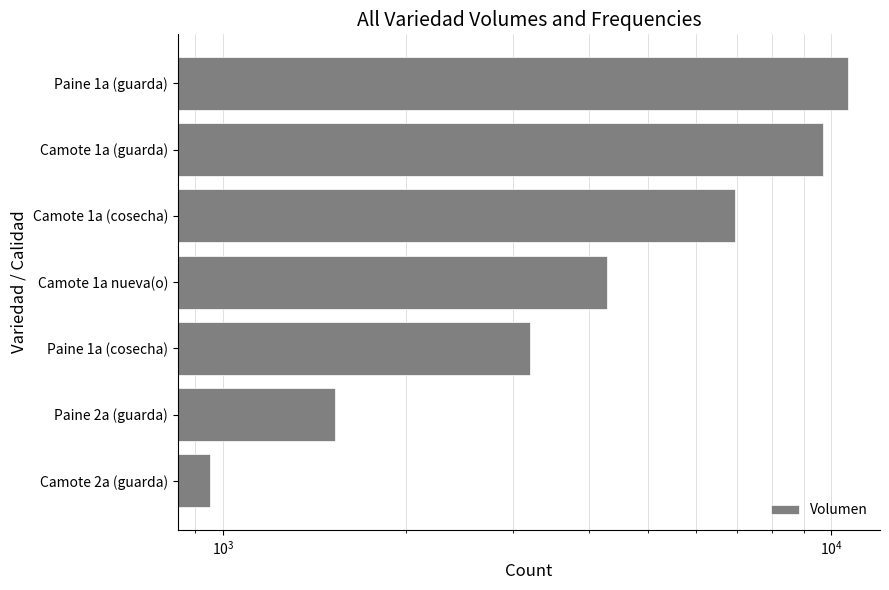

Count the number of categories in the chart.

7